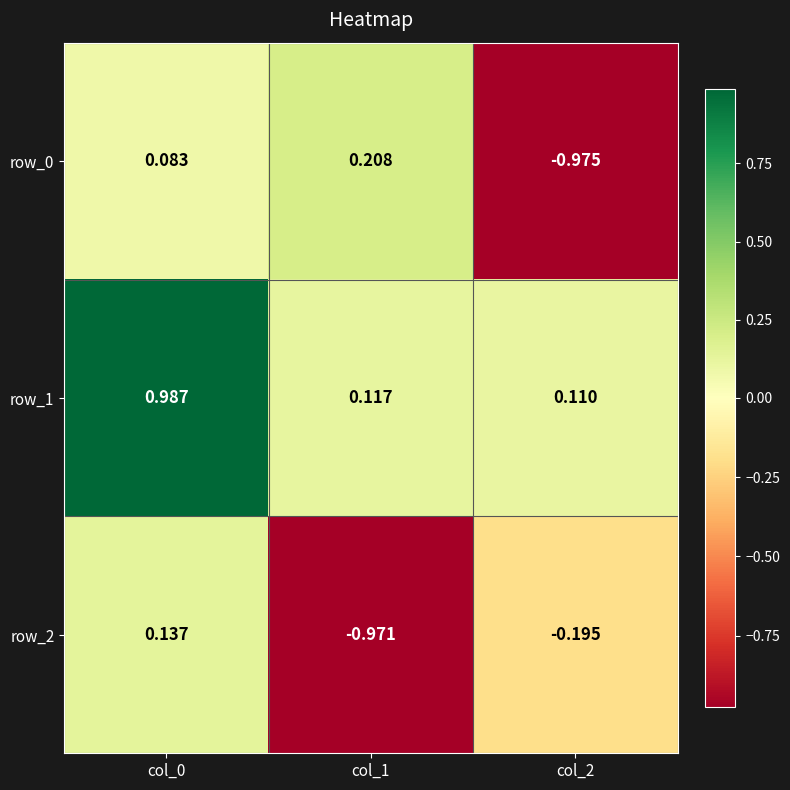

Is the value of row_0 at col_2 greater than the value of row_2 at col_0?

No